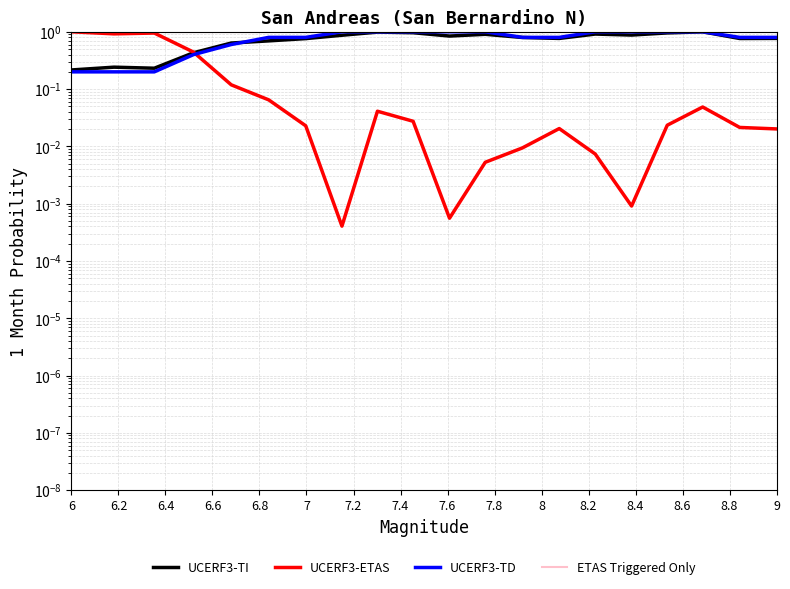

Is the value of UCERF3-TD at 7.8 greater than the value of UCERF3-ETAS at 9?

Yes